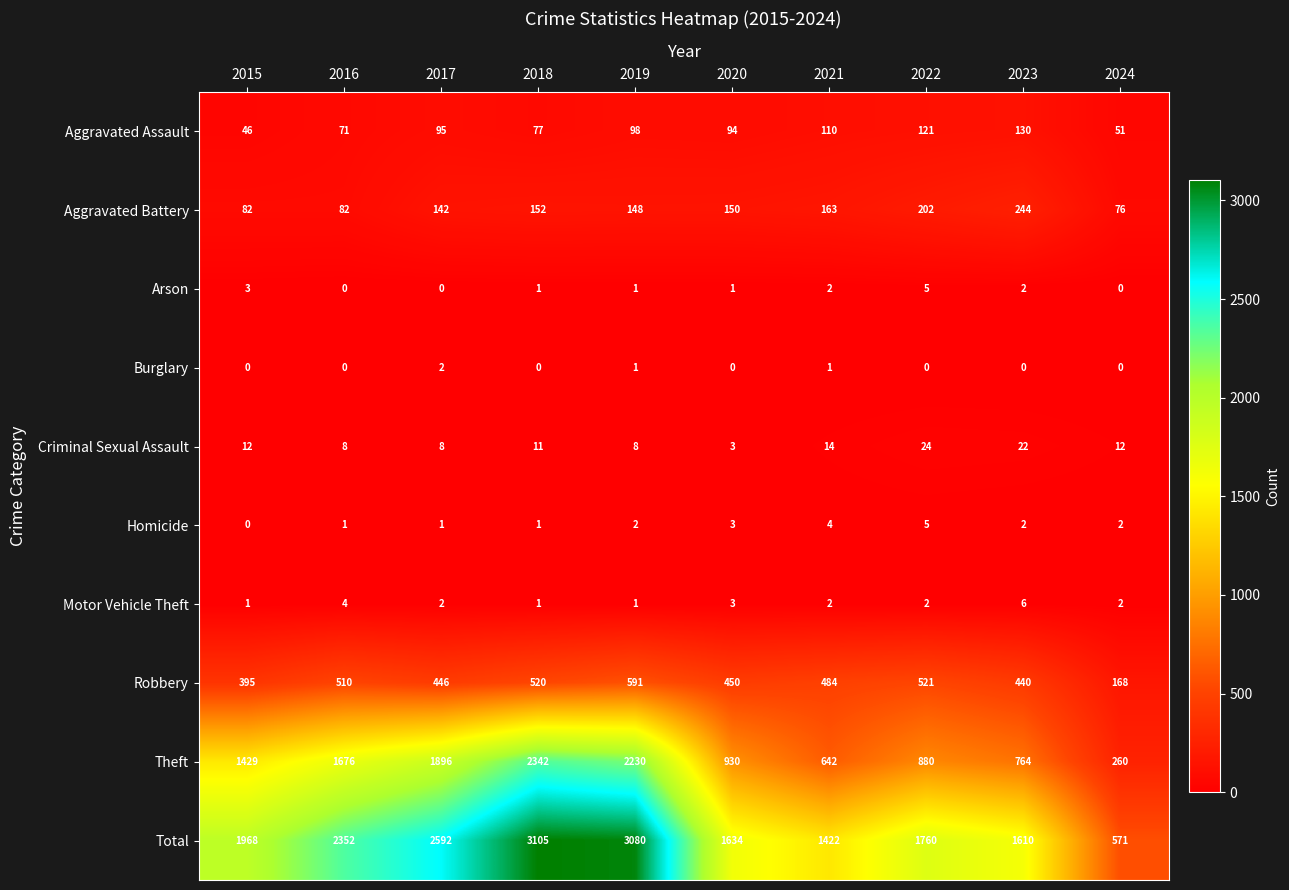

Which series has the largest total across all categories?

Total